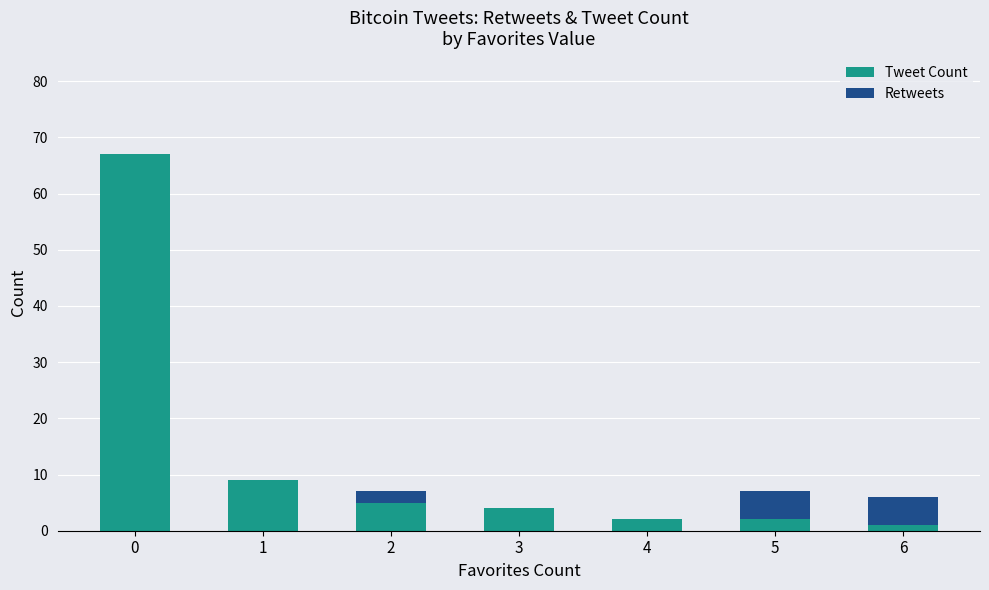

Read the Tweet Count value at 6.

1